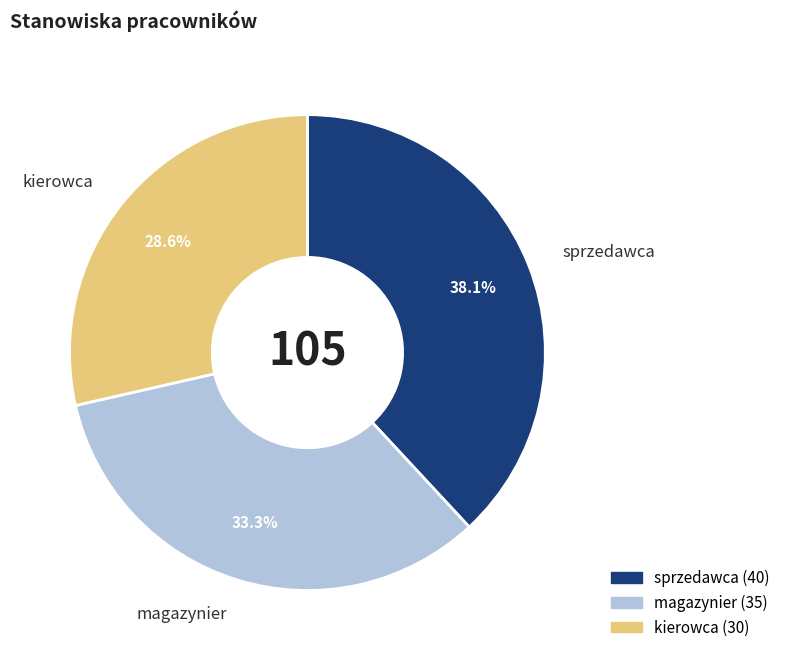

Which slice is the smallest?

kierowca